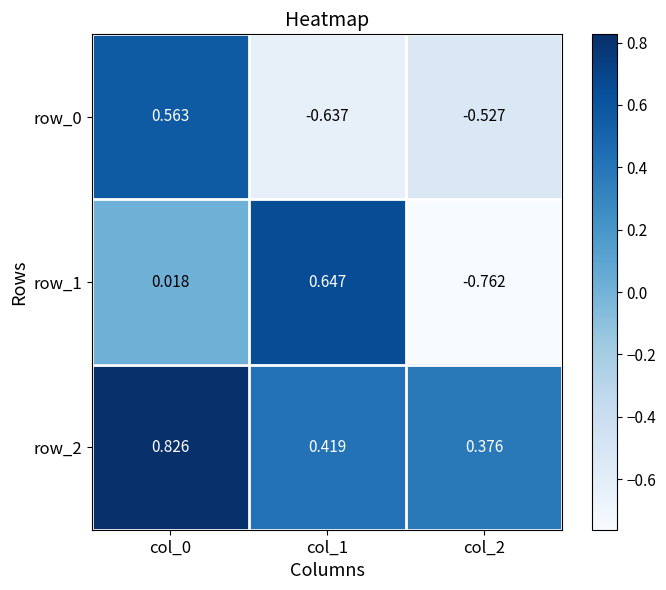

Is the value of row_2 at col_2 greater than the value of row_0 at col_0?

No